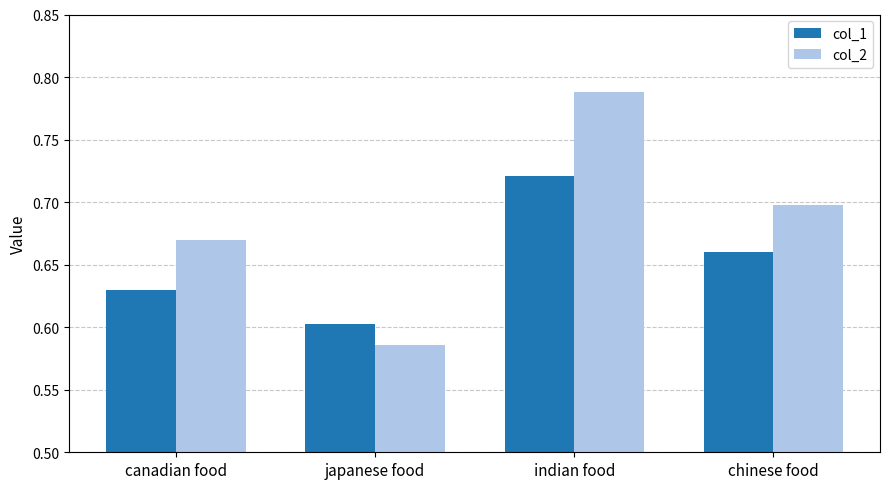

At how many categories does at least one series exceed 0?

4